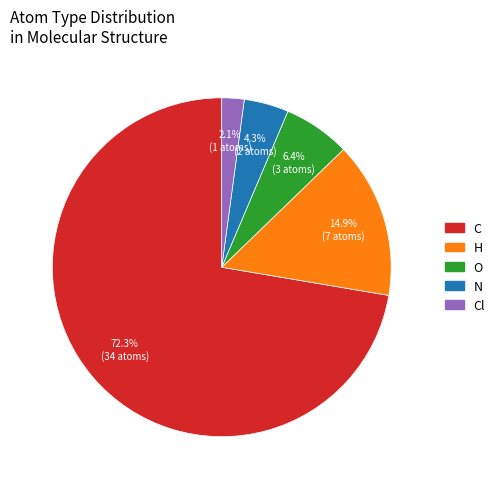

Does any single category account for the majority?

Yes